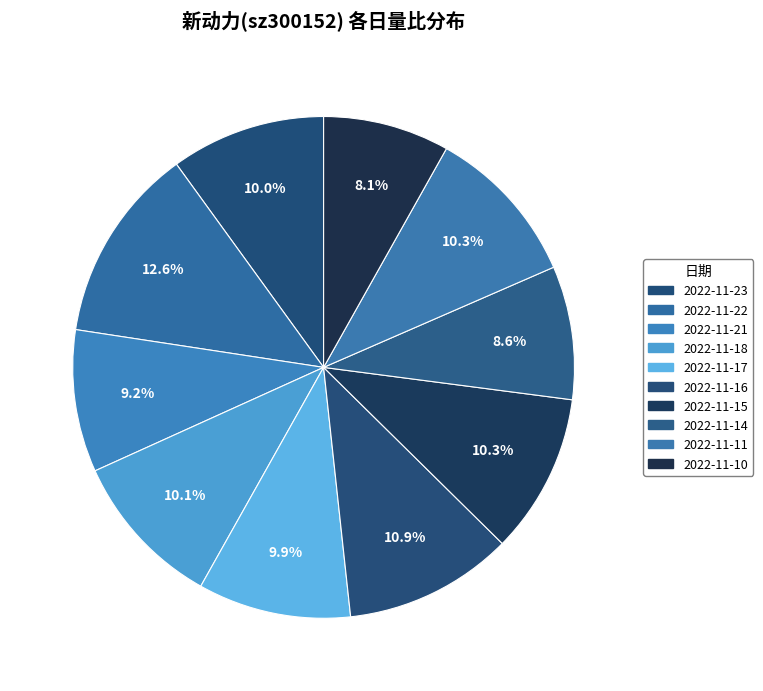

To the nearest percent, what is the average slice percentage?

10%